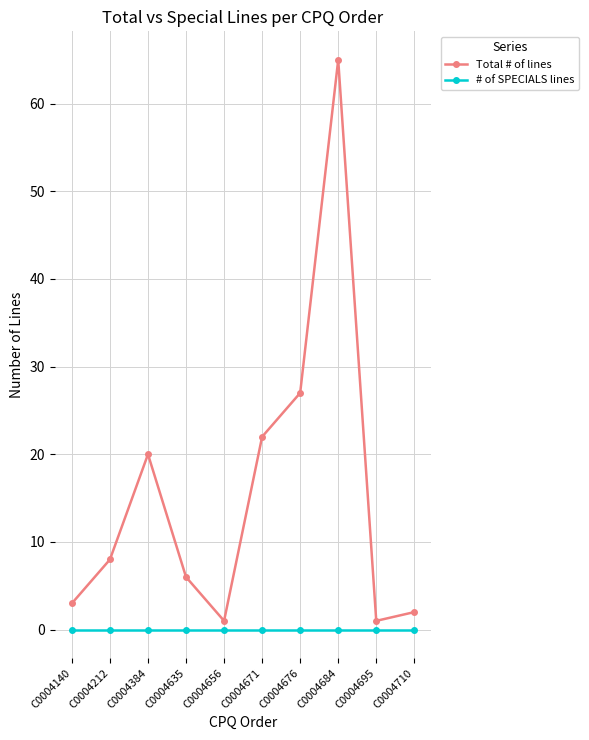

At which category is the sum across all series the highest?

C0004684